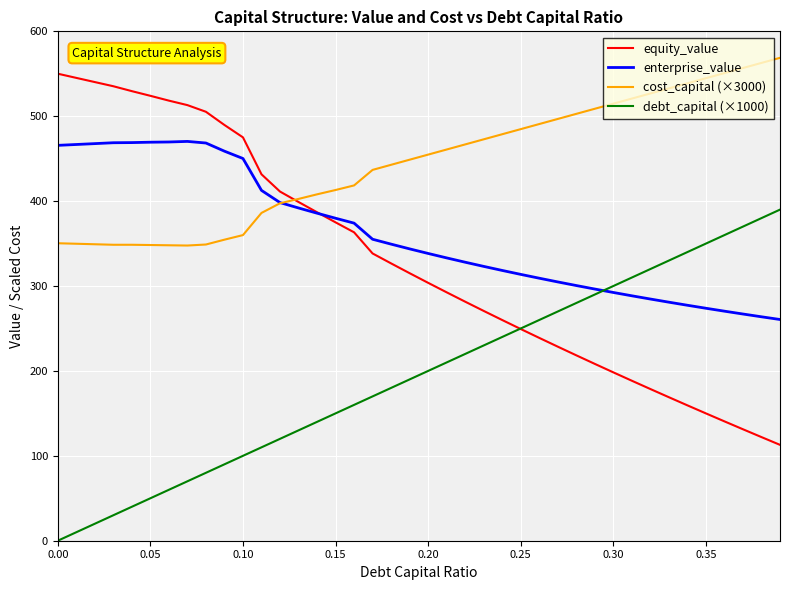

What is the sum of all enterprise_value values?

14440.8